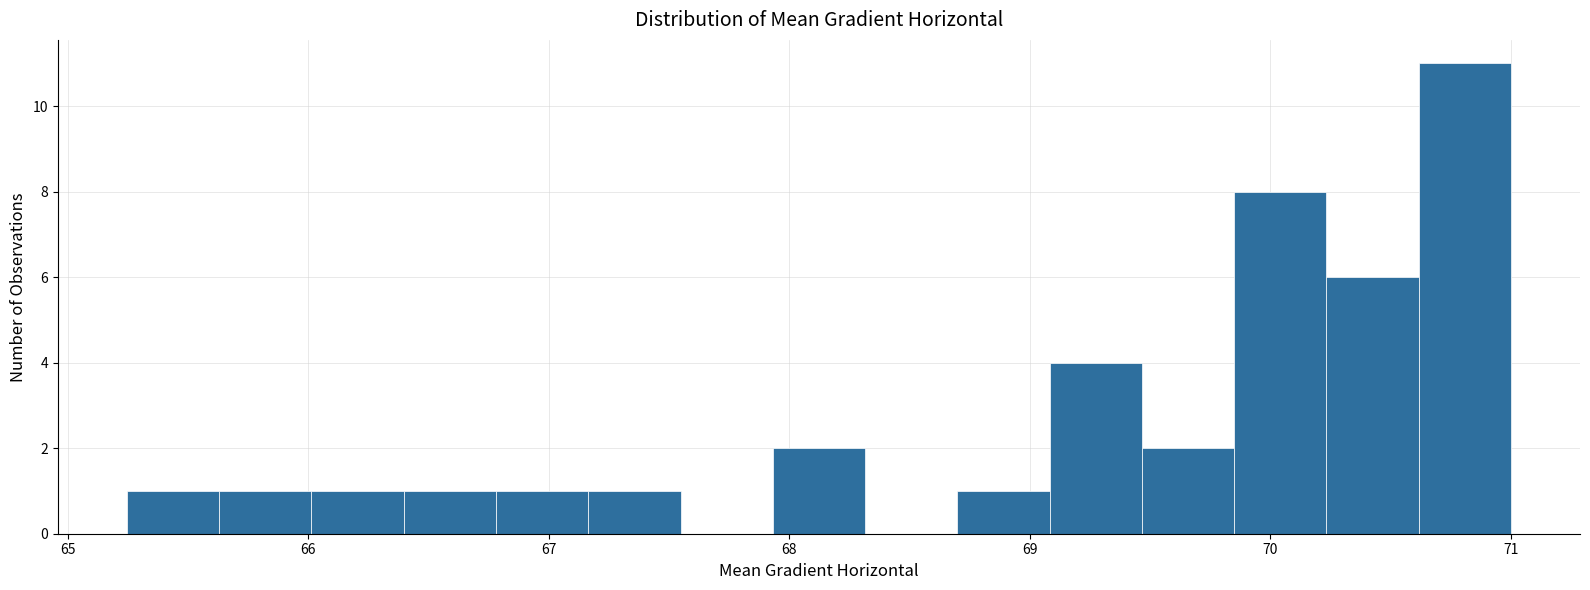

Read against the x-axis, roughly where is the centre of the tallest bar?

70.8